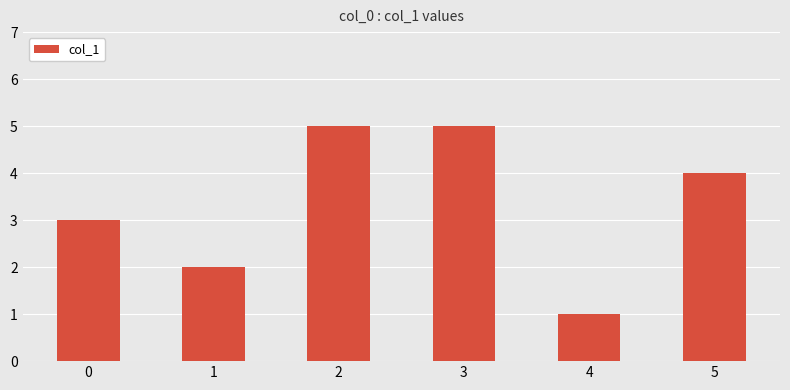

What is the change in value from 1 to 3?

+3